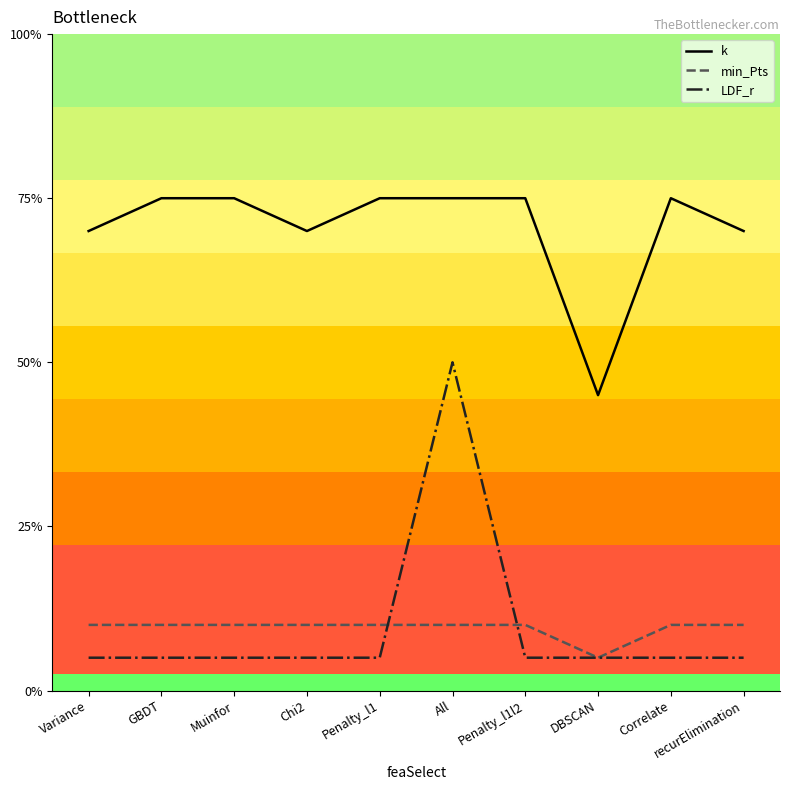

Is this an area chart (filled region under the line)?

No